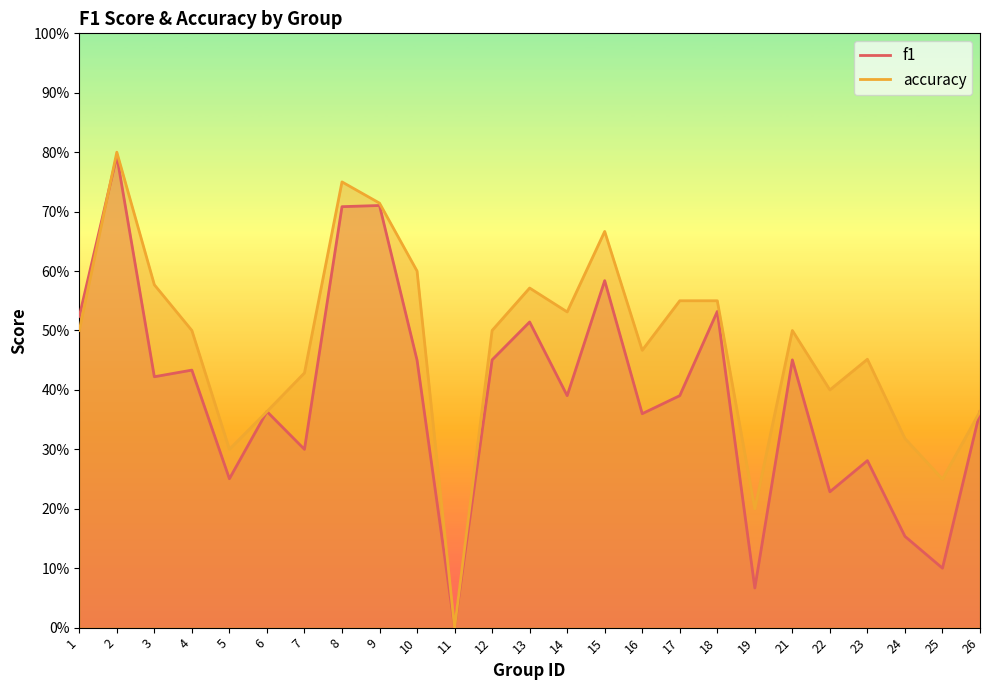

Where is the first local maximum for f1?

2